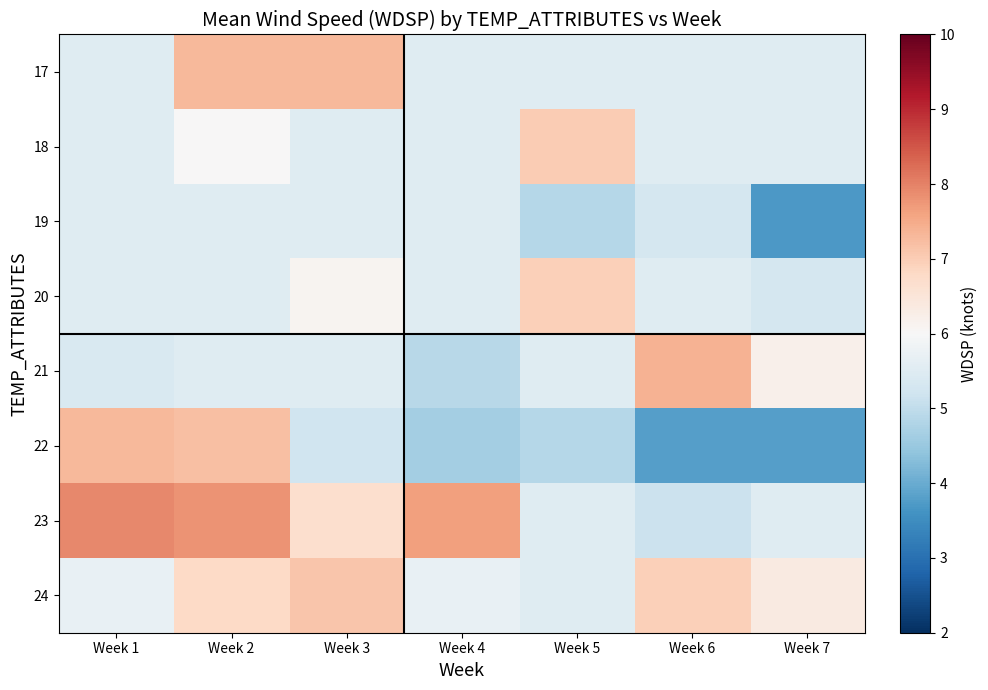

Rank the series at Week 7 from highest to lowest value.

24, 21, 17, 18, 23, 20, 22, 19